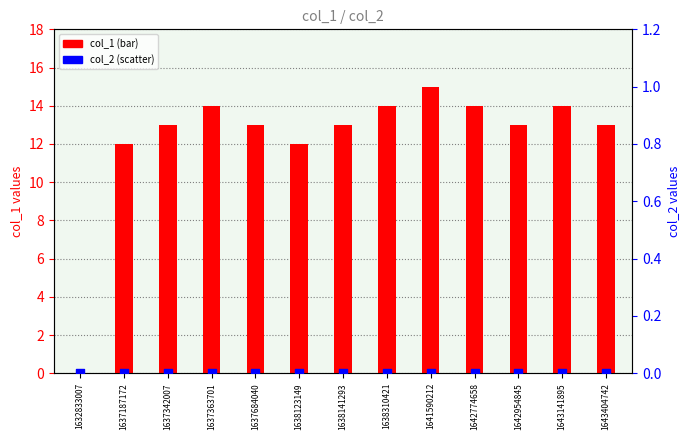

Which series contains the lowest Y value?

col_1